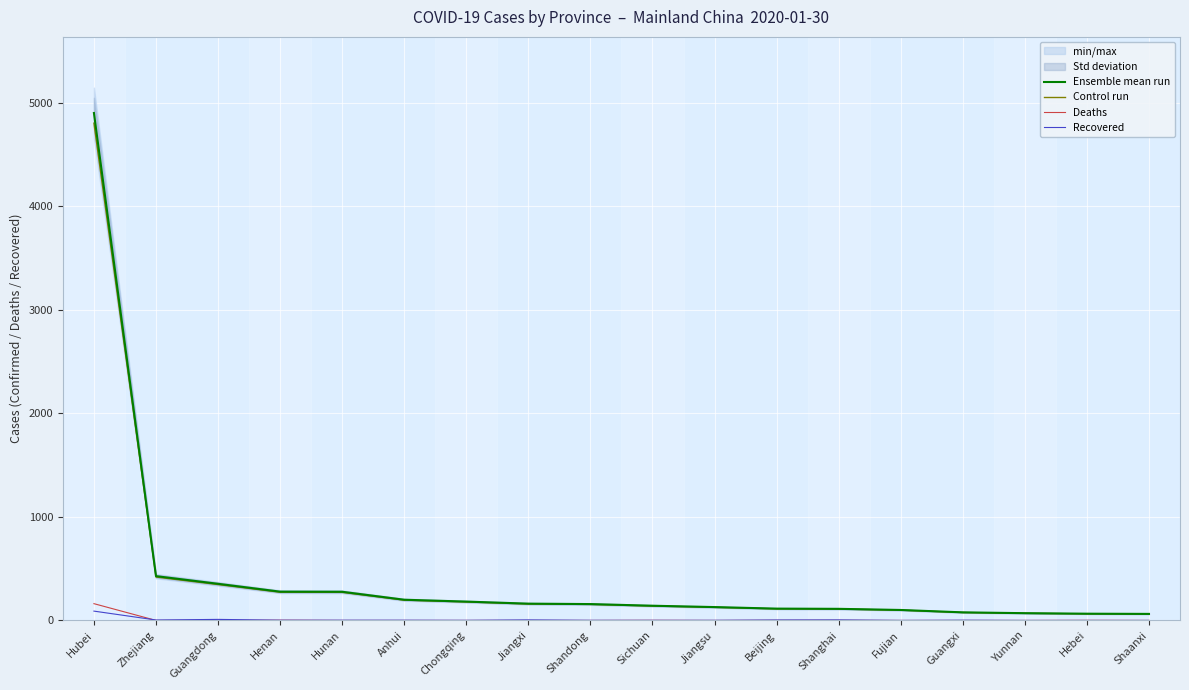

What is the label of the 10th point from the right?

Shandong